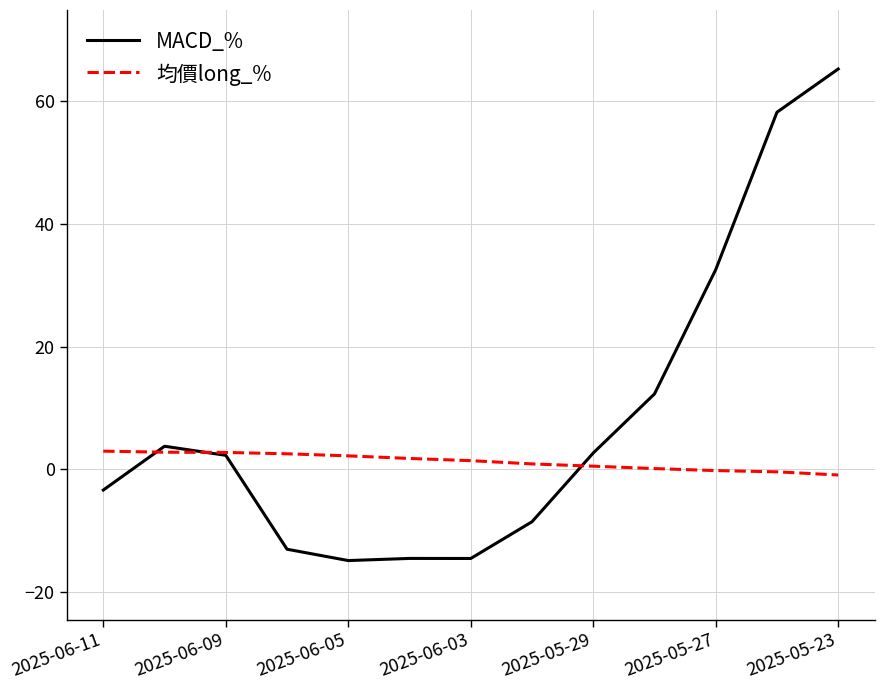

Rank the series by their average value, from lowest to highest.

均價long_%, MACD_%